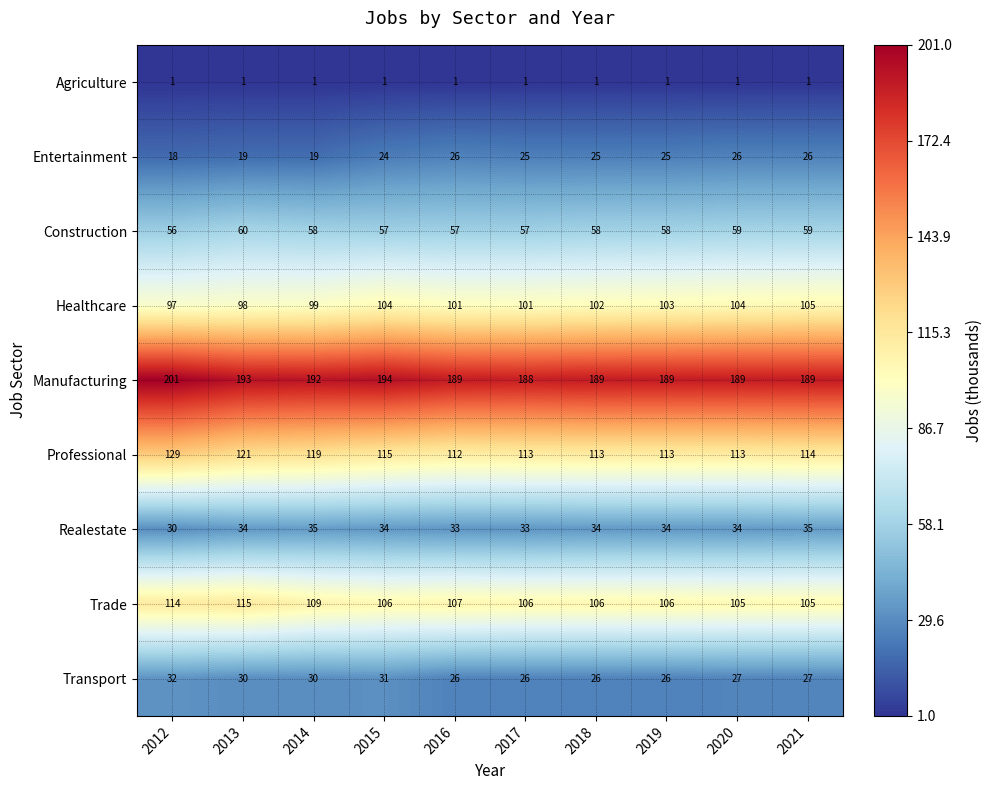

What is the total value across all series at 2012?

678